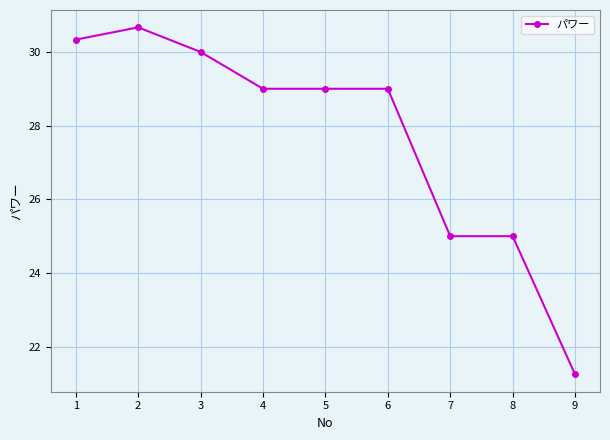

Read the value at 8.

25.0